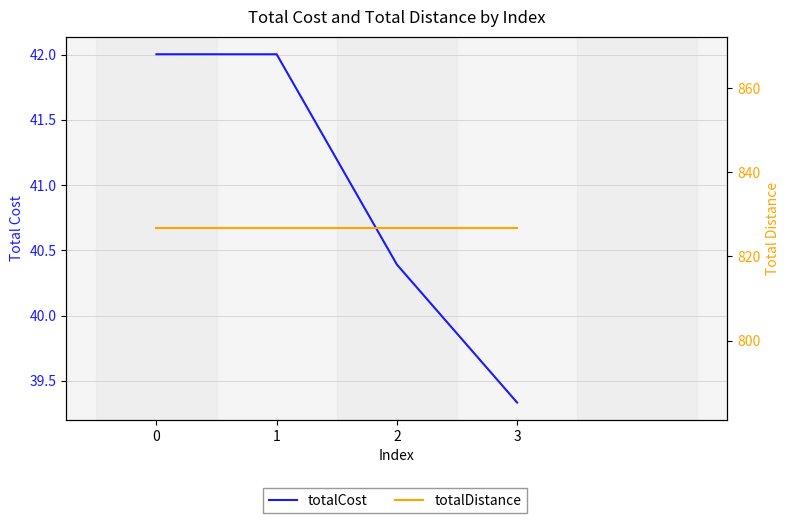

What is the sum of the totalCost values at 1 and 0?

84.0